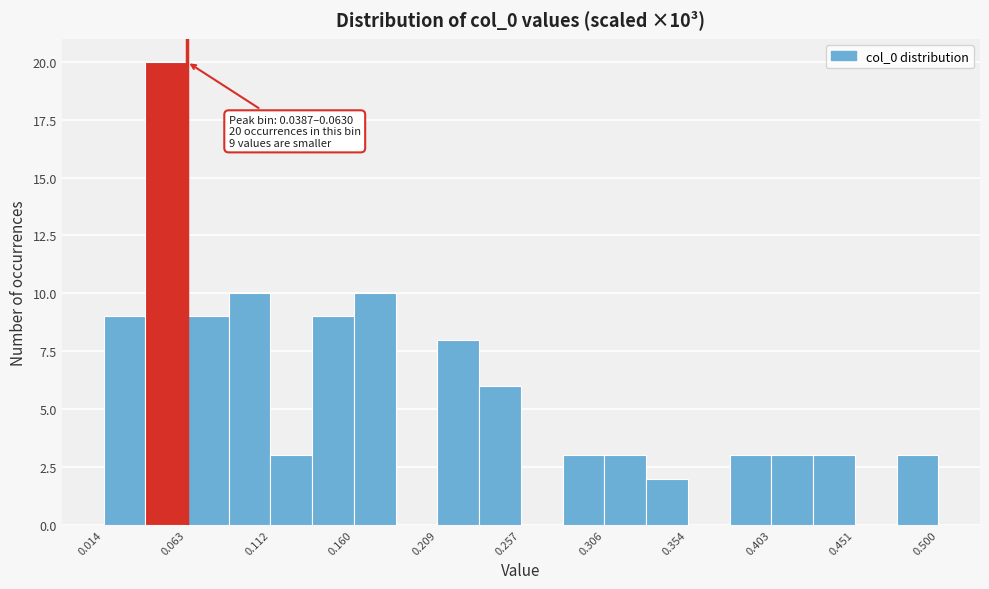

Over which range of the x-axis is the bar tallest?

0.040 to 0.065